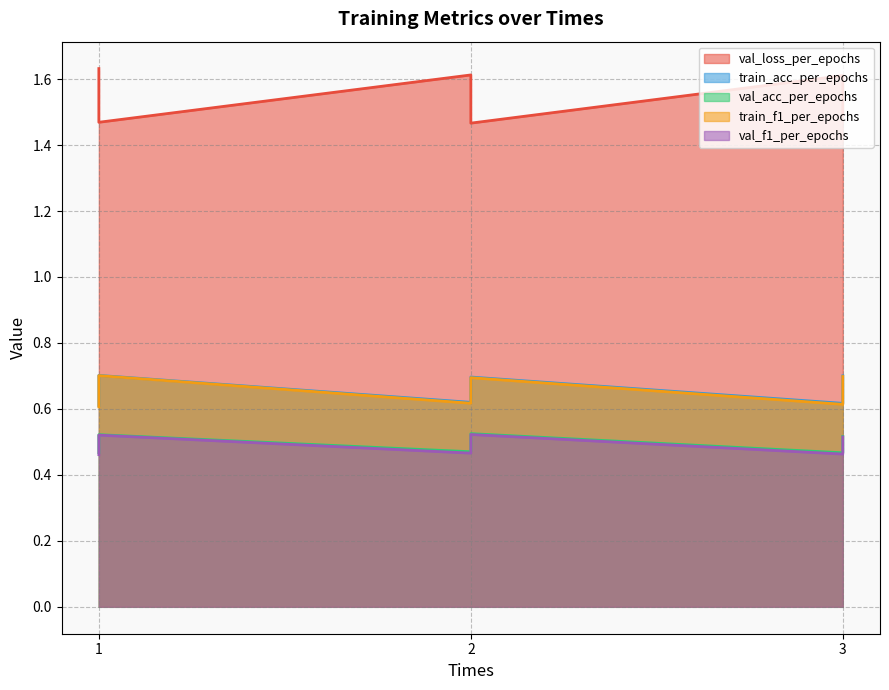

What is the difference between the second highest and minimum values in the val_f1_per_epochs series?

0.1